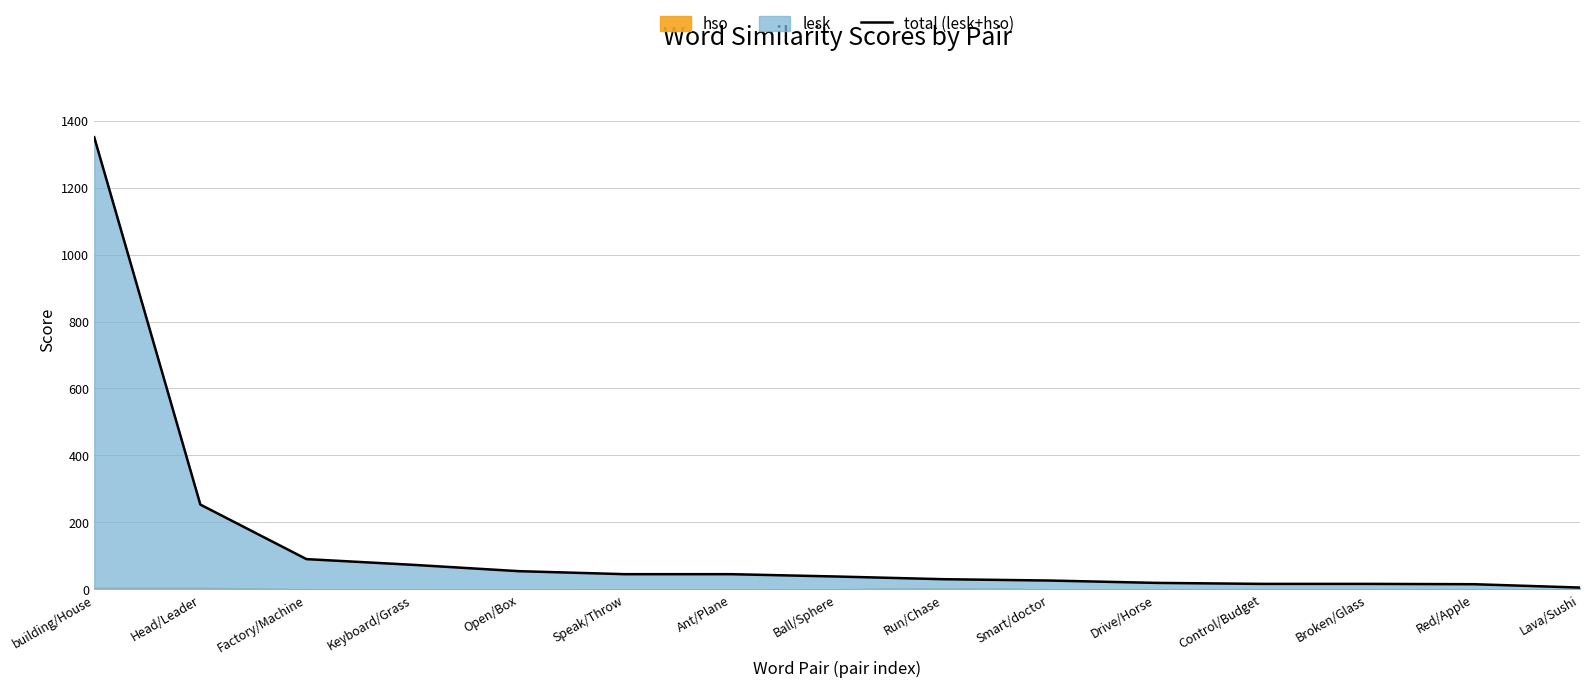

What is the value of the 15th point from the left?

5